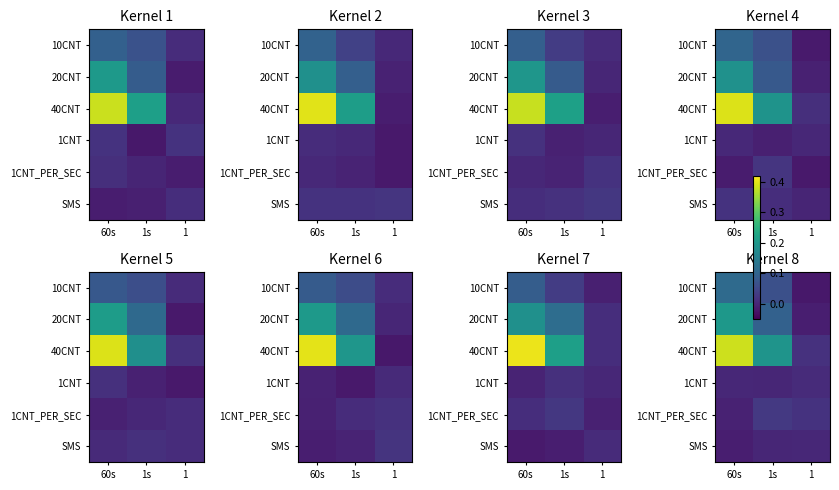

At which category is the sum across all series the highest?

60s